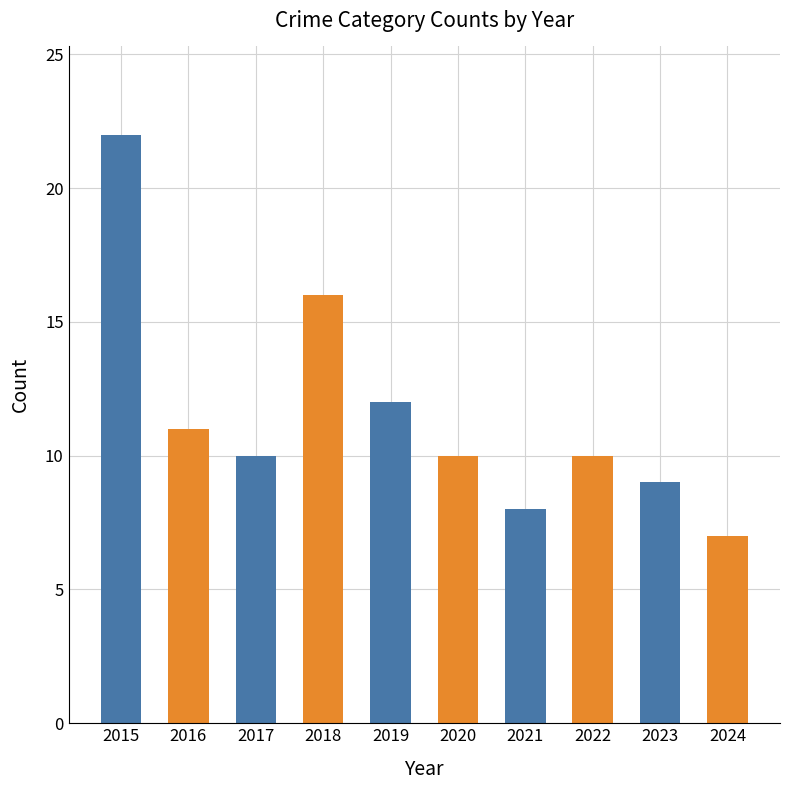

The value at 2022 is 10. True or false?

True